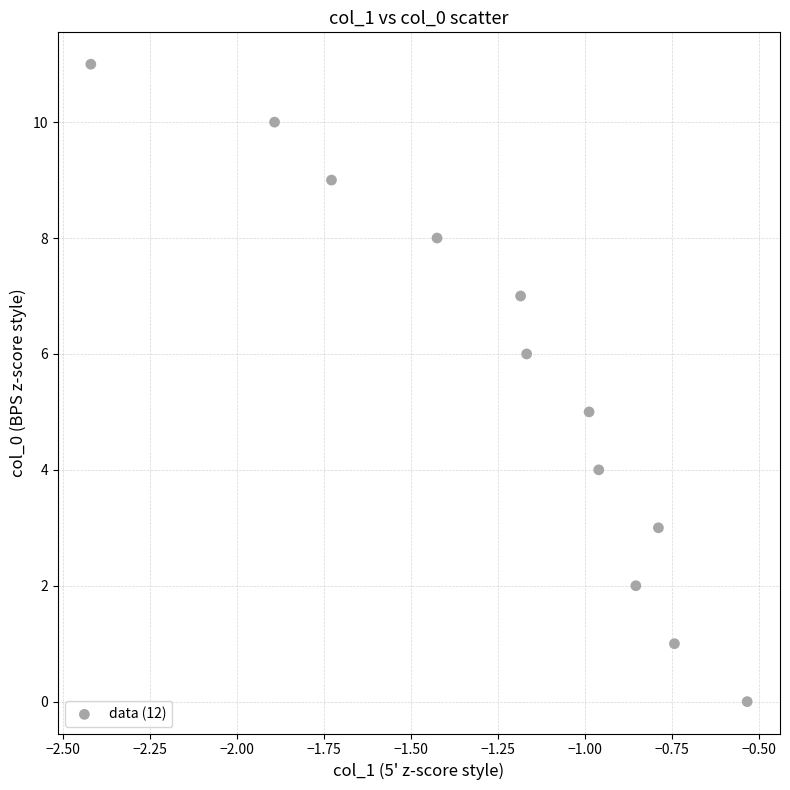

What is the average Y value?

6